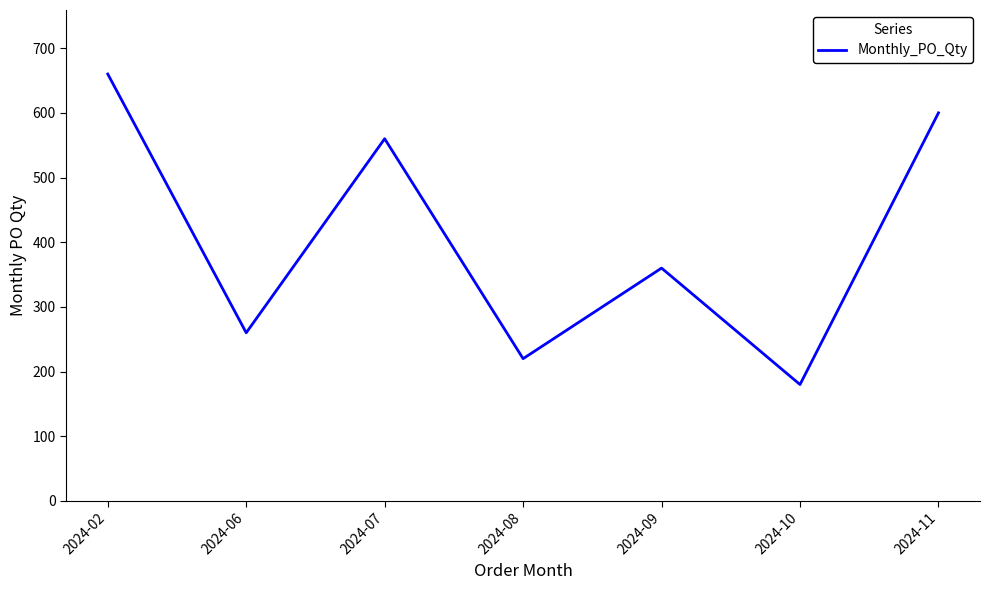

Rank the categories by value from lowest to highest.

2024-10, 2024-08, 2024-06, 2024-09, 2024-07, 2024-11, 2024-02